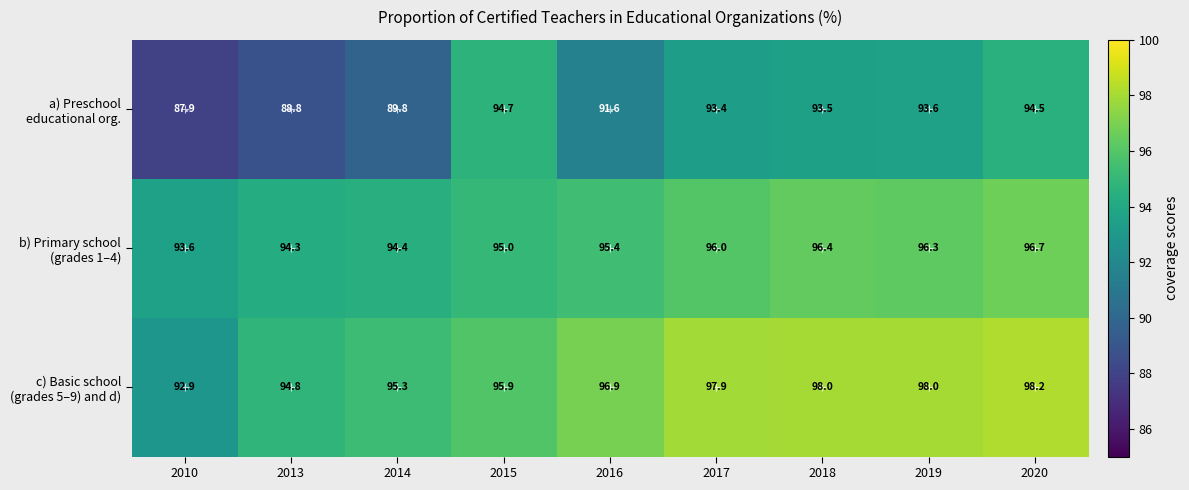

Which category has the lowest value across all series?

2010